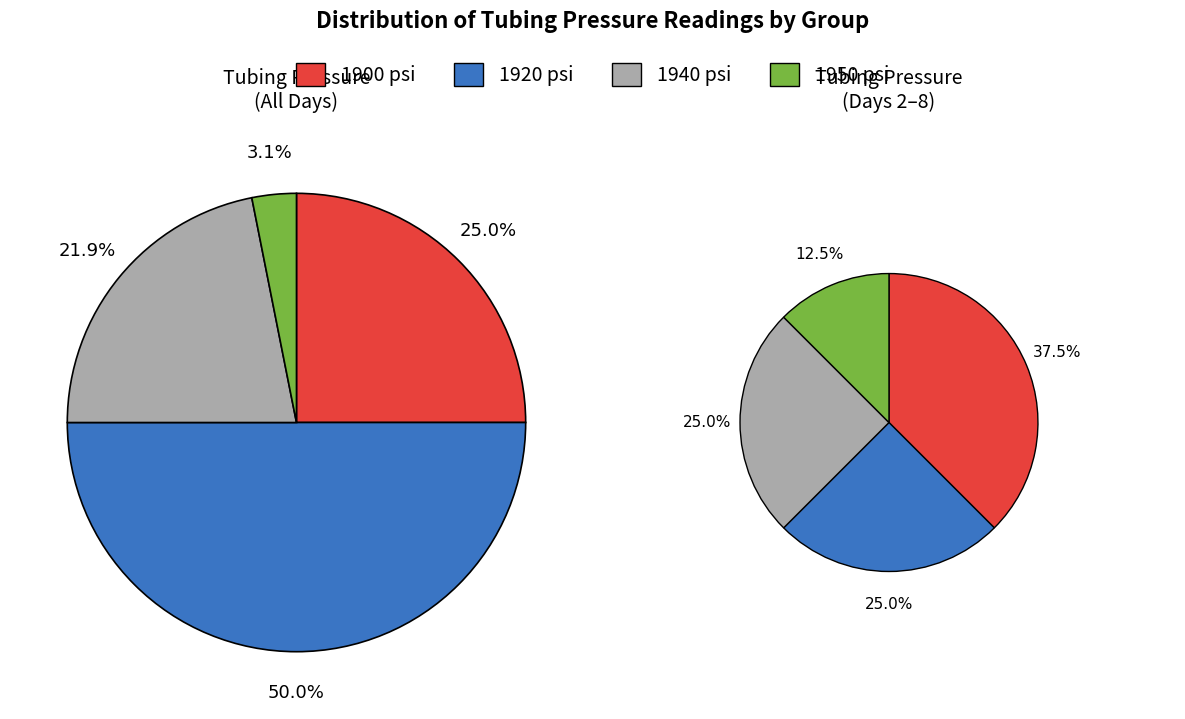

True or false: 10 accounts for 16% of the total.

False